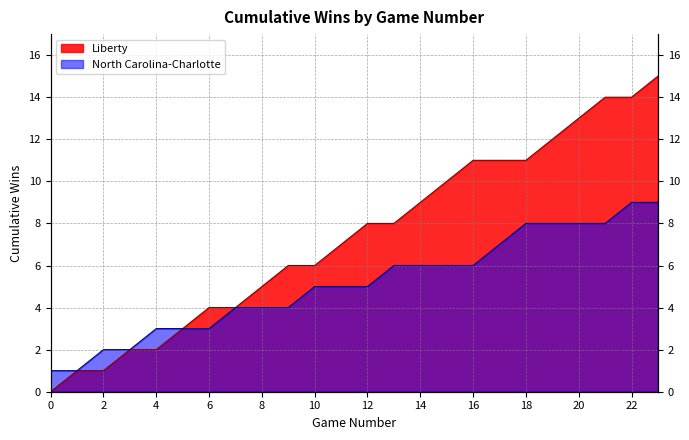

The North Carolina-Charlotte series shows 1 at 6. True or false?

False